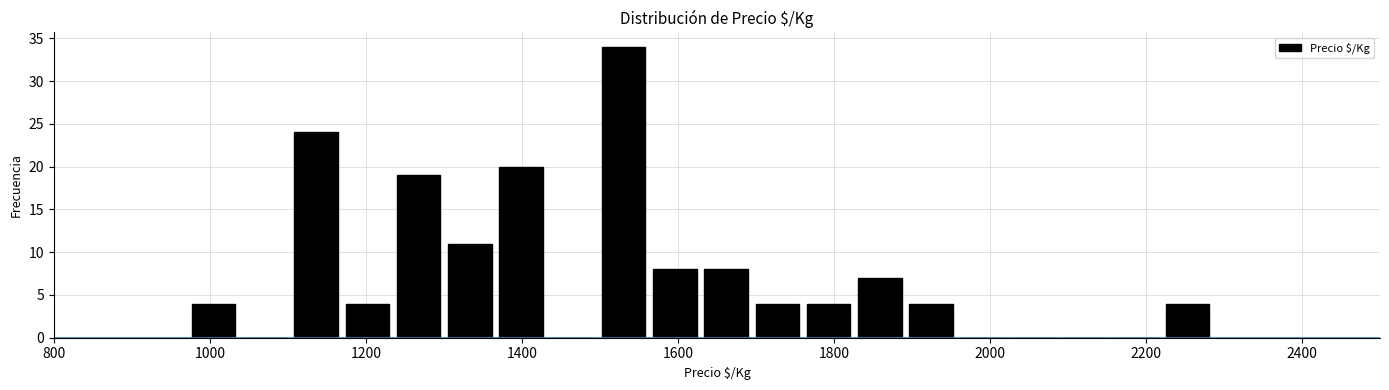

Read against the x-axis, roughly where is the centre of the tallest bar?

1540